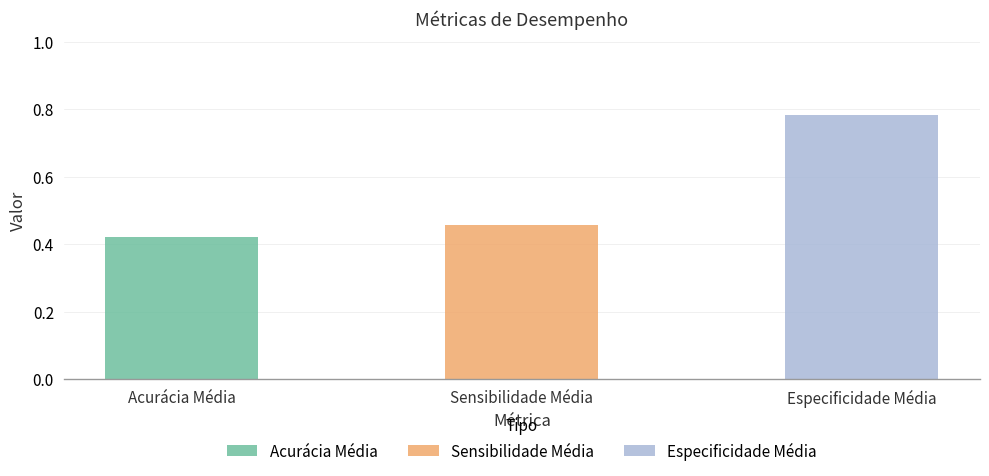

What is the value of the 1st bar from the left?

0.4